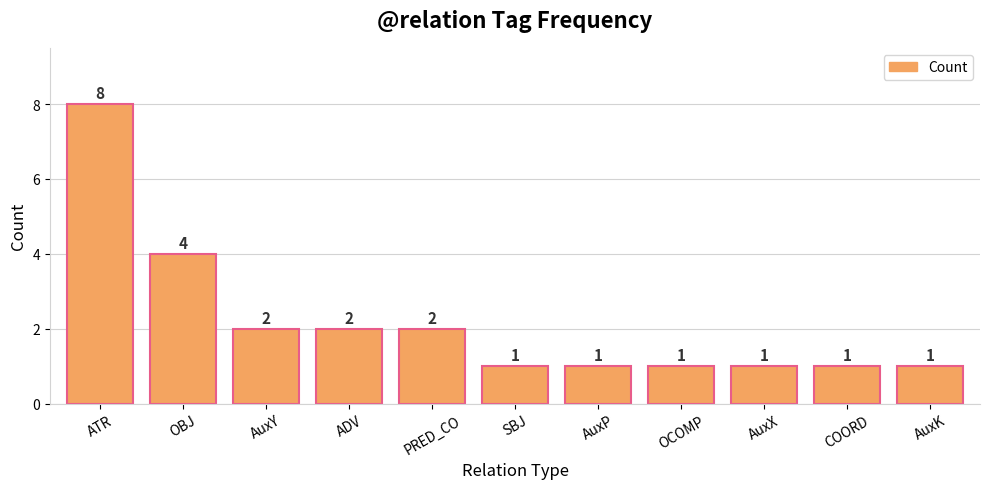

Where is the data nearest to the value 4?

OBJ